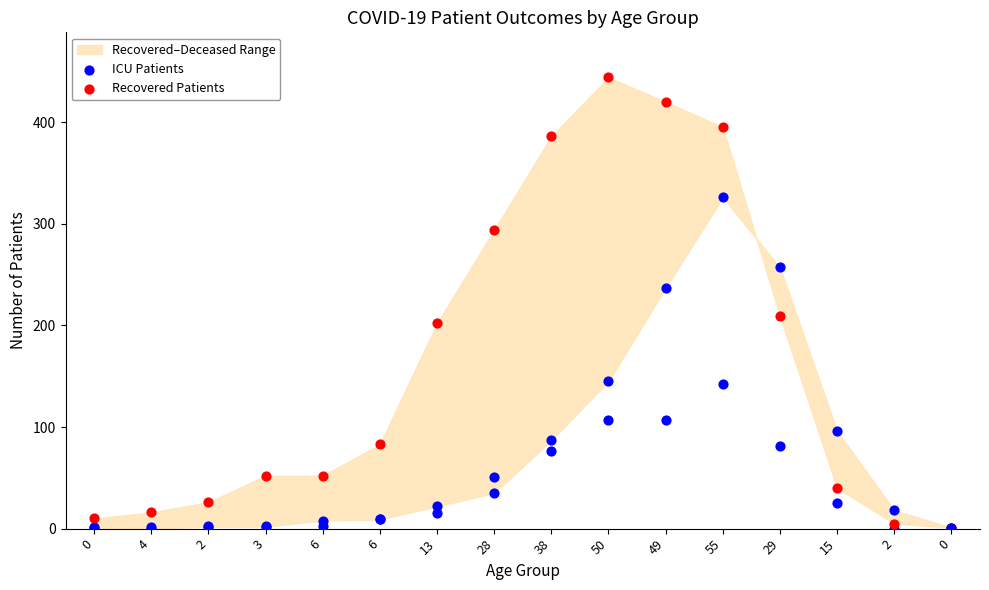

Which series has the largest total across all categories?

Recovered Patients